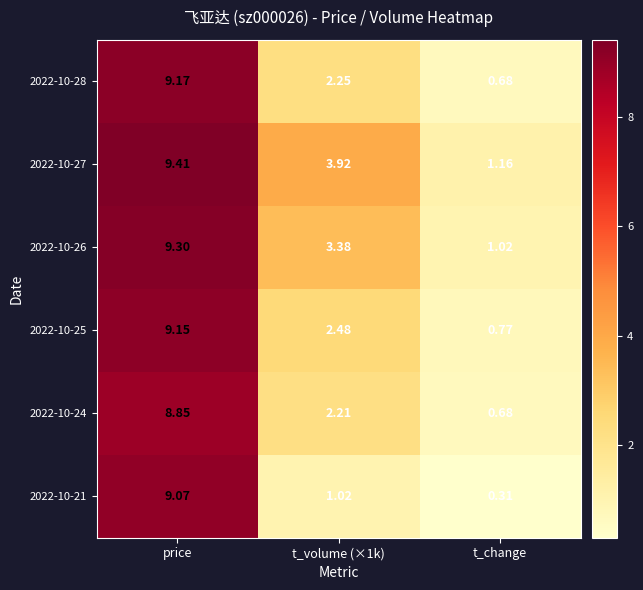

Rank the series at price from highest to lowest value.

2022-10-27, 2022-10-26, 2022-10-28, 2022-10-25, 2022-10-21, 2022-10-24